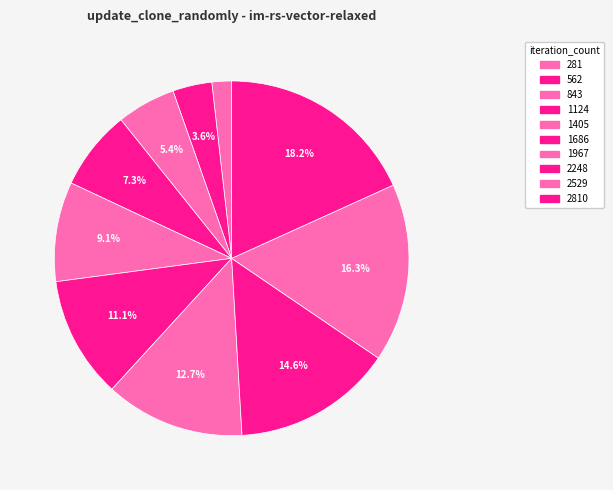

How many segments does this pie chart have?

10